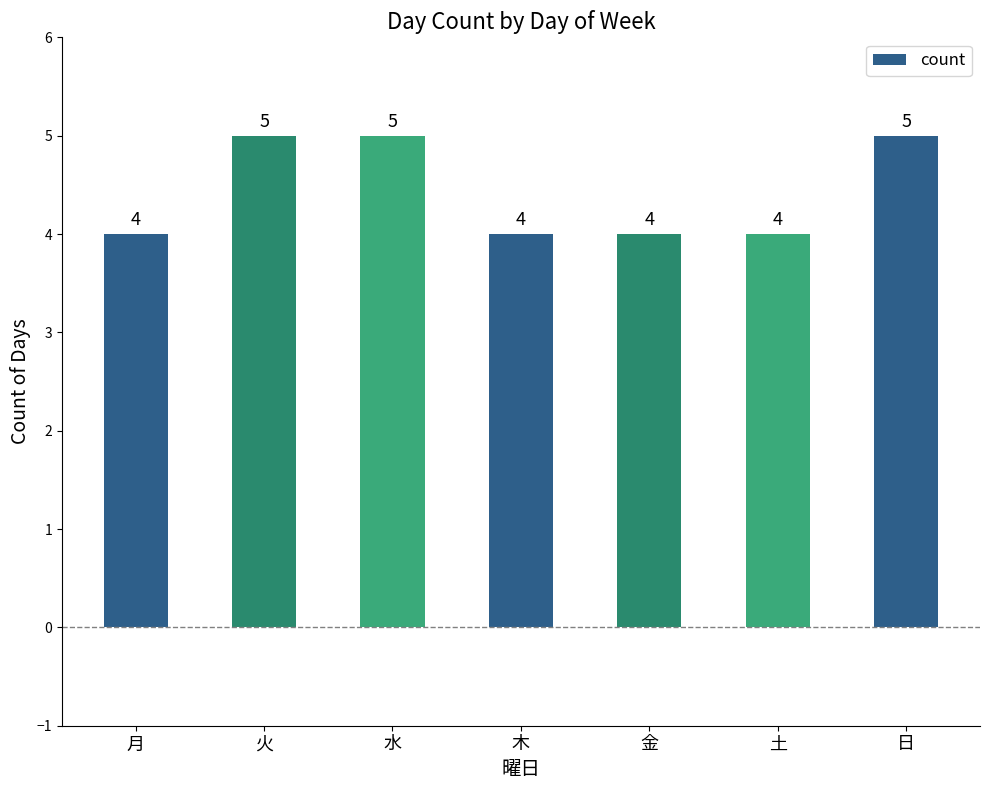

The value at 火 is 1. True or false?

False